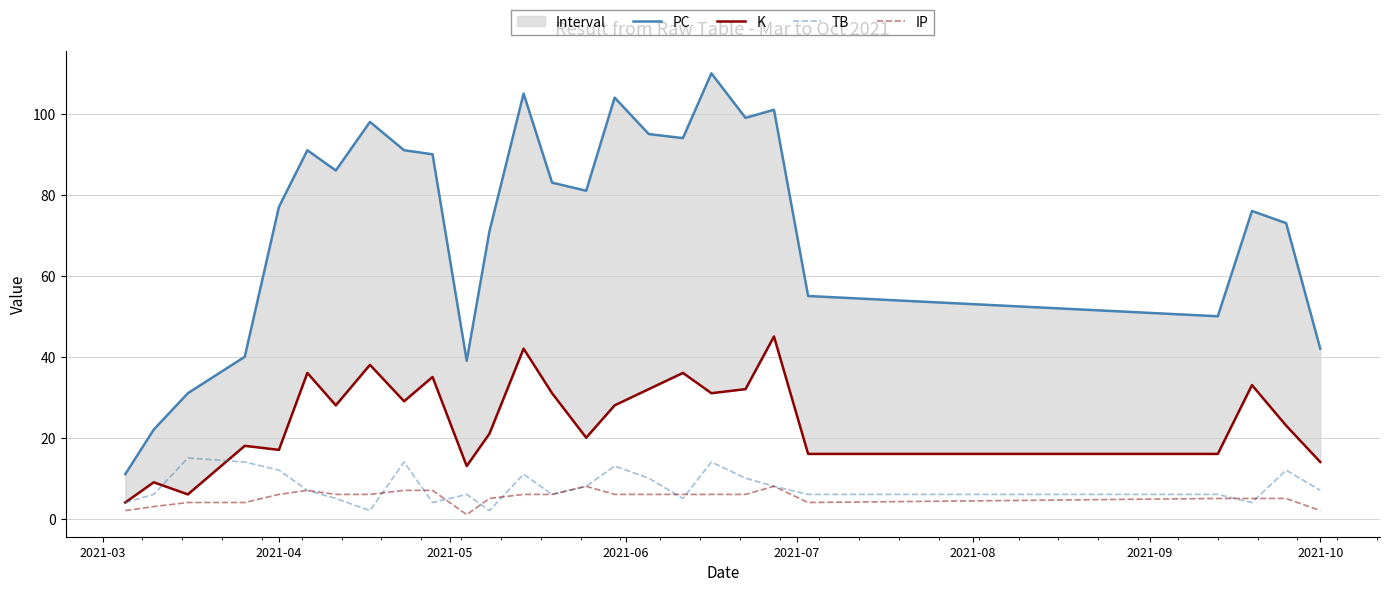

How many lines are shown in the chart?

4